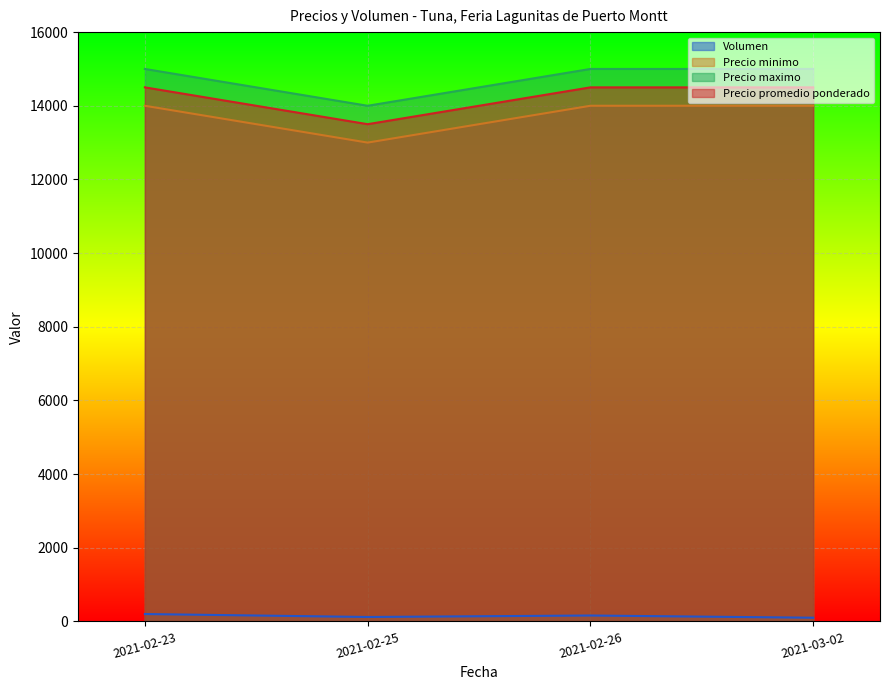

Where is Volumen nearest to the value 150?

2021-02-26